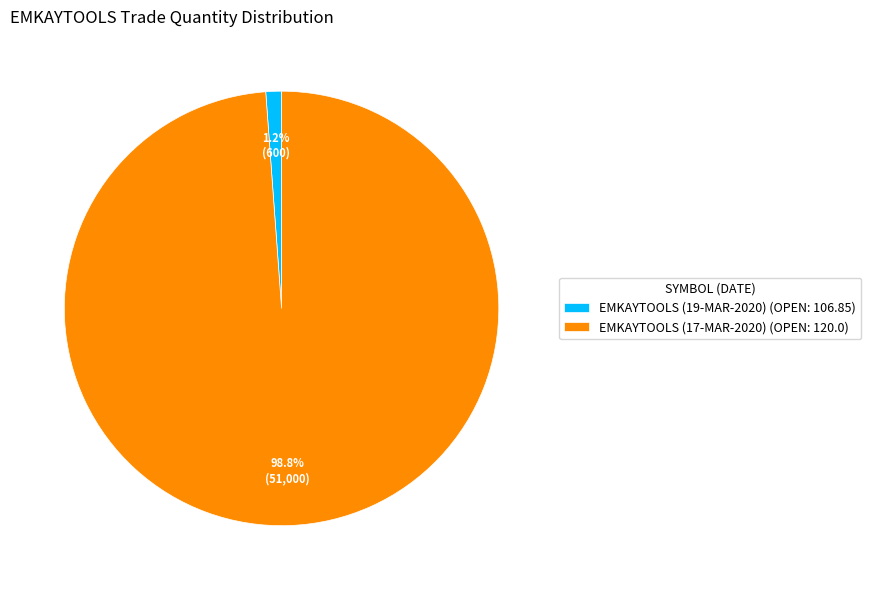

Which has a higher value, EMKAYTOOLS (17-MAR-2020) (OPEN: 120.0) or EMKAYTOOLS (19-MAR-2020) (OPEN: 106.85)?

EMKAYTOOLS (17-MAR-2020) (OPEN: 120.0)